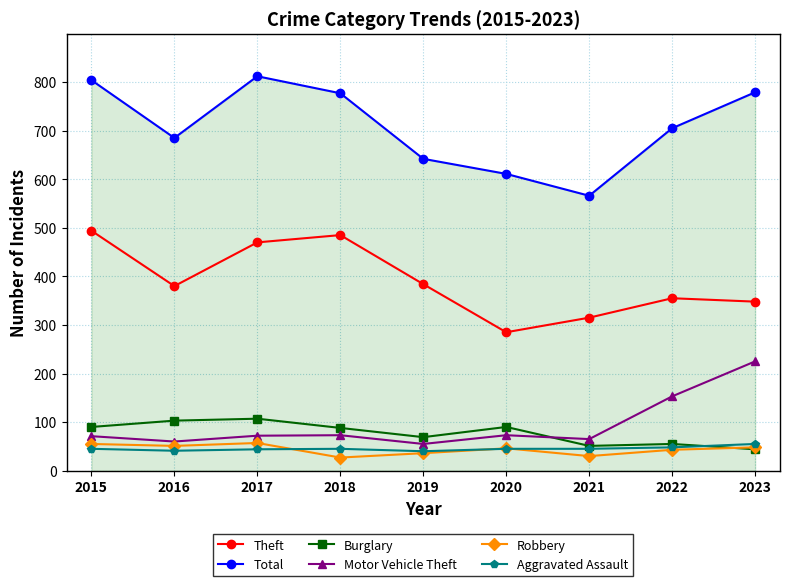

What value does the Robbery series have at 2021?

30